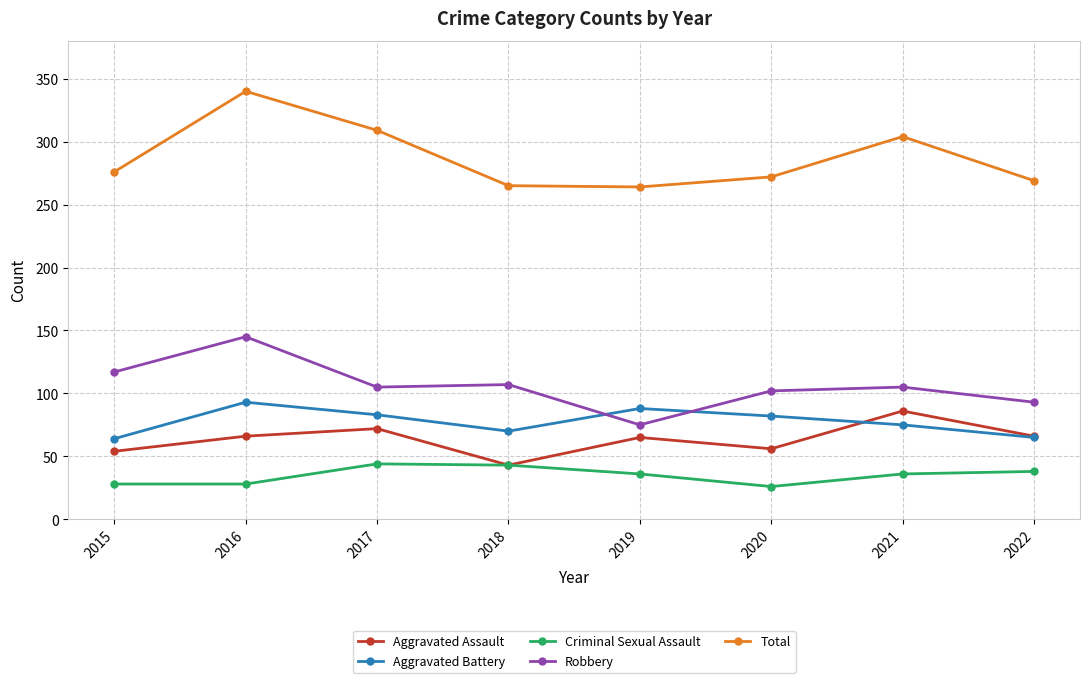

At which label is Total closest to 302?

2021